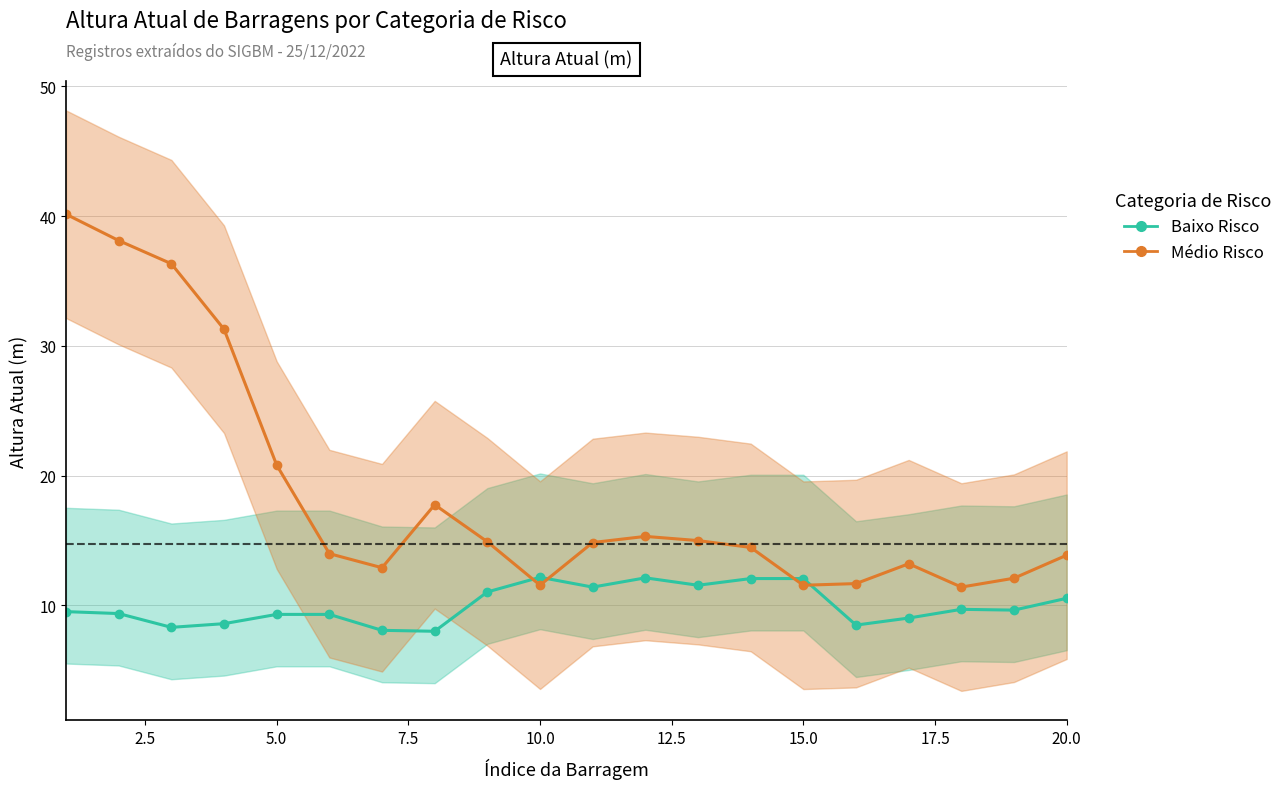

After their last crossing, which series has the higher values: Baixo Risco or Médio Risco?

Médio Risco